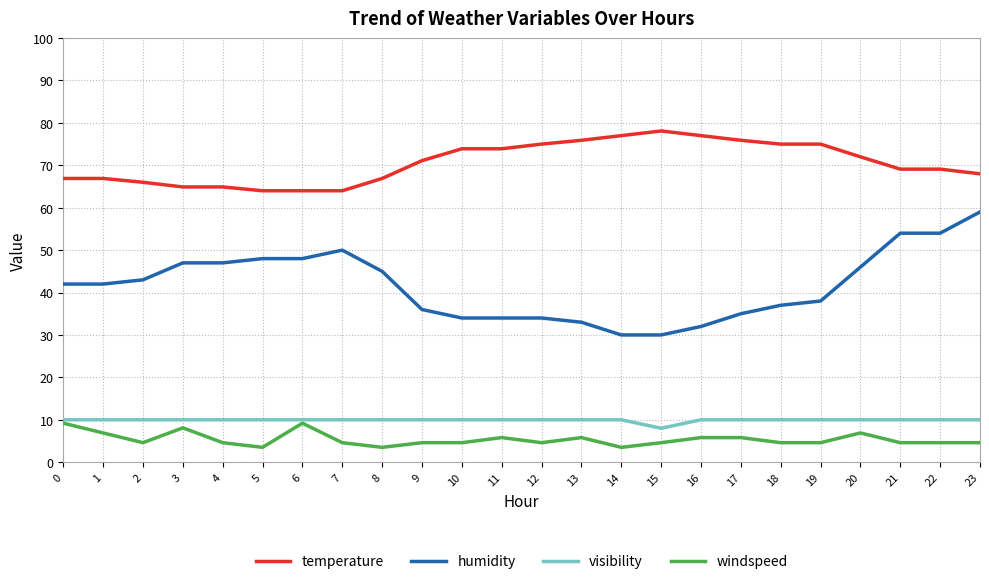

At which category is the sum across all series the highest?

23